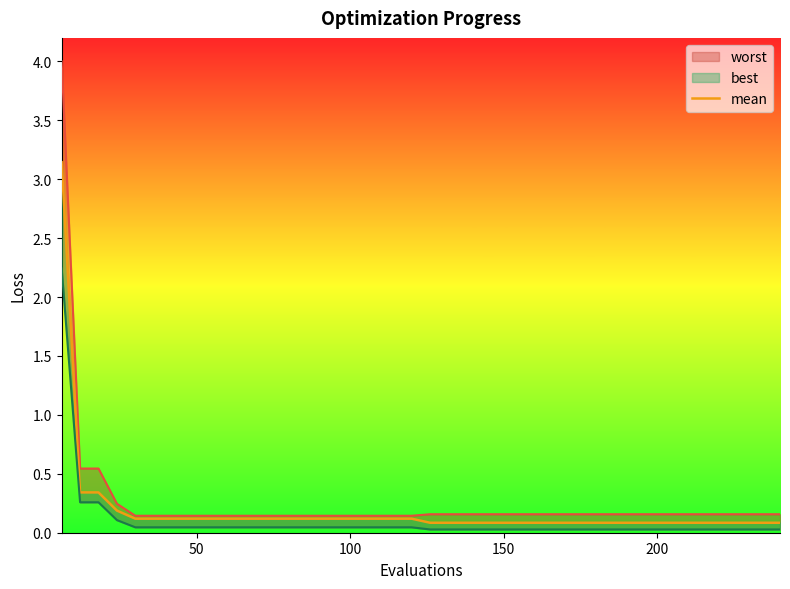

True or false: the data has more than 1 interior local peaks.

False